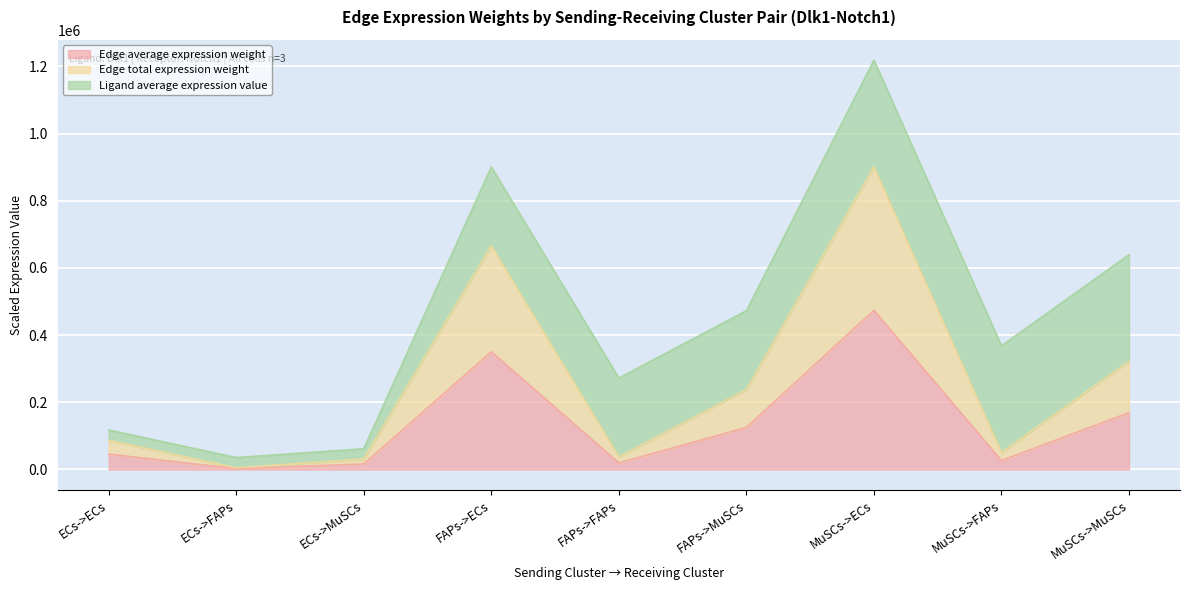

True or false: Edge average expression weight has more than 0 interior local peaks.

True